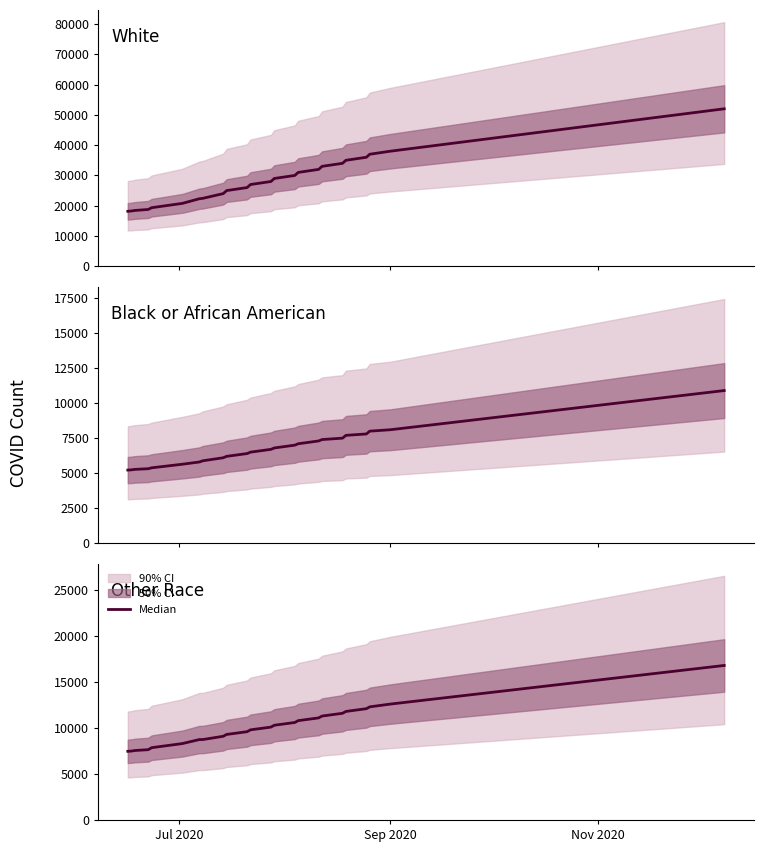

Is this an area chart (filled region under the line)?

No